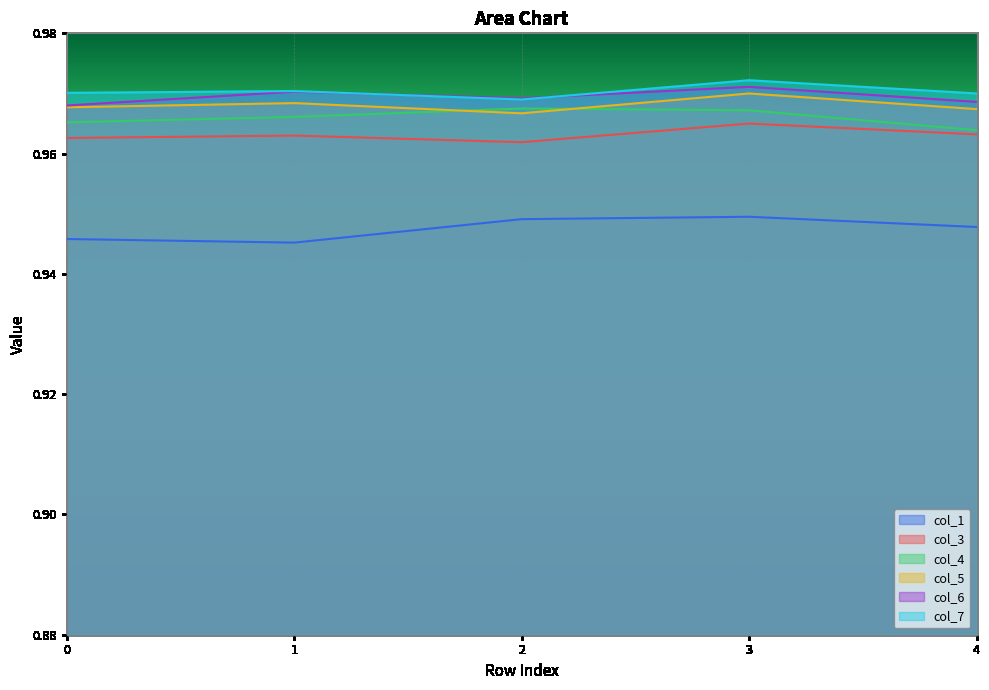

Read the col_4 value at 4.

1.0